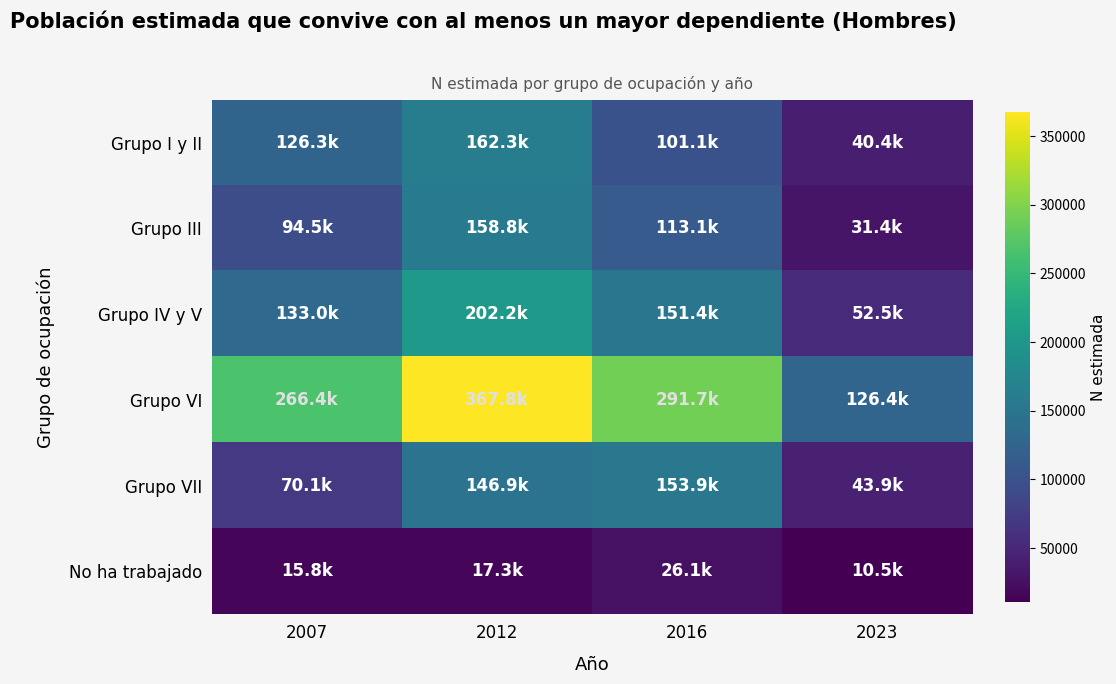

What is the difference between the highest and lowest values at 2023?

115913